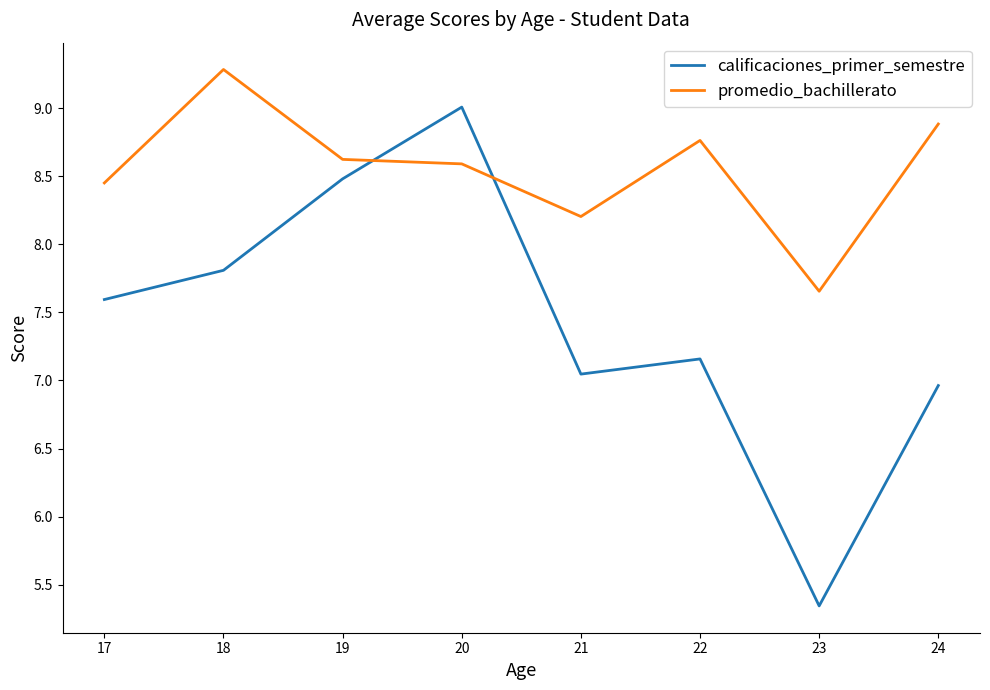

True or false: promedio_bachillerato and calificaciones_primer_semestre intersect in this chart.

True